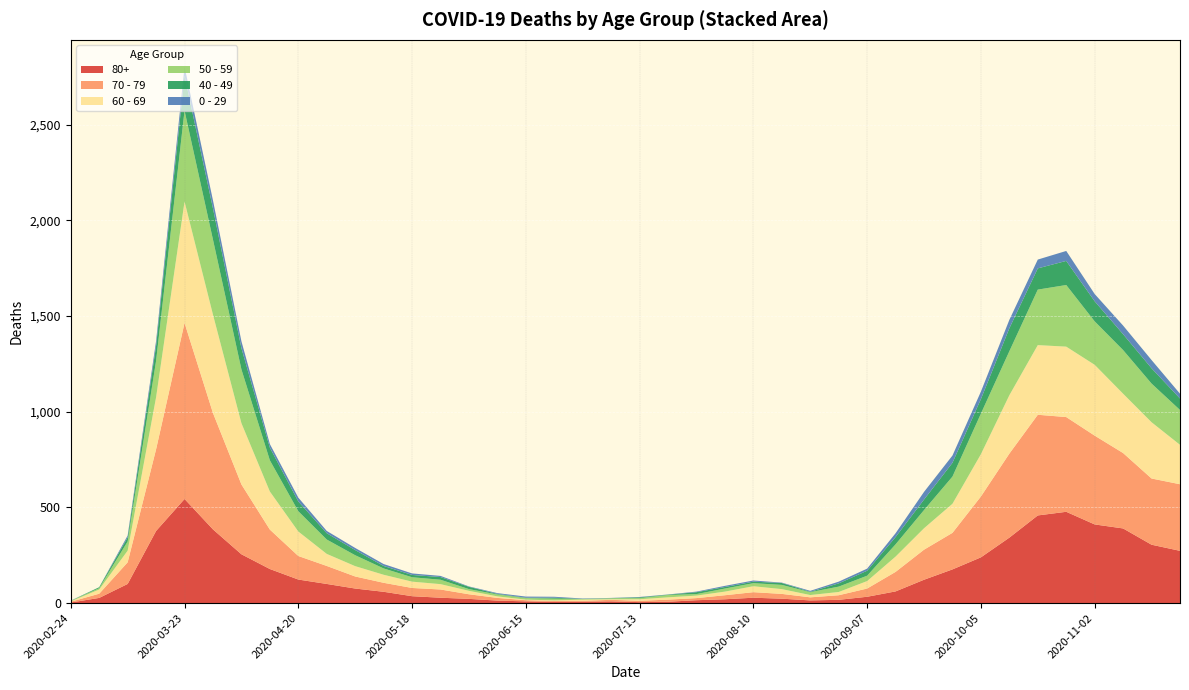

Reading left to right, transcribe all the data shown in this chart.

80+: 2020-02-24=3	2020-03-02=27	2020-03-09=100	2020-03-16=377	2020-03-23=544	2020-03-30=385	2020-04-06=255	2020-04-13=178	2020-04-20=123	2020-04-27=100	2020-05-04=76	2020-05-11=59	2020-05-18=36	2020-05-25=28	2020-06-01=22	2020-06-08=13	2020-06-15=9	2020-06-22=6	2020-06-29=7	2020-07-06=9	2020-07-13=5	2020-07-20=7	2020-07-27=15	2020-08-03=20	2020-08-10=28	2020-08-17=23	2020-08-24=14	2020-08-31=17	2020-09-07=33	2020-09-14=61	2020-09-21=122	2020-09-28=176	2020-10-05=239	2020-10-12=342	2020-10-19=458	2020-10-26=477	2020-11-02=411	2020-11-09=390	2020-11-16=305	2020-11-23=273
70 - 79: 2020-02-24=4	2020-03-02=22	2020-03-09=113	2020-03-16=427	2020-03-23=920	2020-03-30=608	2020-04-06=365	2020-04-13=206	2020-04-20=123	2020-04-27=94	2020-05-04=63	2020-05-11=47	2020-05-18=43	2020-05-25=43	2020-06-01=24	2020-06-08=14	2020-06-15=6	2020-06-22=5	2020-06-29=5	2020-07-06=8	2020-07-13=7	2020-07-20=11	2020-07-27=11	2020-08-03=21	2020-08-10=29	2020-08-17=25	2020-08-24=16	2020-08-31=24	2020-09-07=43	2020-09-14=102	2020-09-21=157	2020-09-28=191	2020-10-05=318	2020-10-12=439	2020-10-19=526	2020-10-26=495	2020-11-02=464	2020-11-09=394	2020-11-16=346	2020-11-23=348
60 - 69: 2020-02-24=2	2020-03-02=22	2020-03-09=61	2020-03-16=272	2020-03-23=634	2020-03-30=514	2020-04-06=320	2020-04-13=199	2020-04-20=128	2020-04-27=63	2020-05-04=54	2020-05-11=42	2020-05-18=33	2020-05-25=28	2020-06-01=18	2020-06-08=8	2020-06-15=3	2020-06-22=3	2020-06-29=6	2020-07-06=3	2020-07-13=8	2020-07-20=12	2020-07-27=13	2020-08-03=19	2020-08-10=31	2020-08-17=25	2020-08-24=12	2020-08-31=17	2020-09-07=39	2020-09-14=80	2020-09-21=112	2020-09-28=152	2020-10-05=221	2020-10-12=305	2020-10-19=364	2020-10-26=368	2020-11-02=370	2020-11-09=310	2020-11-16=294	2020-11-23=206
50 - 59: 2020-02-24=3	2020-03-02=7	2020-03-09=48	2020-03-16=190	2020-03-23=475	2020-03-30=392	2020-04-06=281	2020-04-13=163	2020-04-20=106	2020-04-27=75	2020-05-04=57	2020-05-11=33	2020-05-18=23	2020-05-25=23	2020-06-01=9	2020-06-08=10	2020-06-15=8	2020-06-22=9	2020-06-29=3	2020-07-06=5	2020-07-13=6	2020-07-20=12	2020-07-27=8	2020-08-03=16	2020-08-10=16	2020-08-17=22	2020-08-24=15	2020-08-31=28	2020-09-07=28	2020-09-14=64	2020-09-21=95	2020-09-28=142	2020-10-05=212	2020-10-12=230	2020-10-19=290	2020-10-26=322	2020-11-02=227	2020-11-09=228	2020-11-16=202	2020-11-23=182
40 - 49: 2020-02-24=0	2020-03-02=5	2020-03-09=21	2020-03-16=79	2020-03-23=183	2020-03-30=163	2020-04-06=111	2020-04-13=66	2020-04-20=51	2020-04-27=33	2020-05-04=27	2020-05-11=13	2020-05-18=12	2020-05-25=14	2020-06-01=12	2020-06-08=3	2020-06-15=2	2020-06-22=5	2020-06-29=1	2020-07-06=1	2020-07-13=4	2020-07-20=2	2020-07-27=10	2020-08-03=8	2020-08-10=8	2020-08-17=10	2020-08-24=2	2020-08-31=17	2020-09-07=26	2020-09-14=38	2020-09-21=55	2020-09-28=72	2020-10-05=76	2020-10-12=120	2020-10-19=111	2020-10-26=126	2020-11-02=105	2020-11-09=83	2020-11-16=80	2020-11-23=60
0 - 29: 2020-02-24=1	2020-03-02=0	2020-03-09=10	2020-03-16=25	2020-03-23=47	2020-03-30=42	2020-04-06=36	2020-04-13=19	2020-04-20=20	2020-04-27=12	2020-05-04=11	2020-05-11=10	2020-05-18=8	2020-05-25=6	2020-06-01=2	2020-06-08=4	2020-06-15=6	2020-06-22=5	2020-06-29=2	2020-07-06=1	2020-07-13=2	2020-07-20=1	2020-07-27=3	2020-08-03=6	2020-08-10=6	2020-08-17=2	2020-08-24=5	2020-08-31=9	2020-09-07=11	2020-09-14=20	2020-09-21=40	2020-09-28=38	2020-10-05=39	2020-10-12=44	2020-10-19=46	2020-10-26=52	2020-11-02=38	2020-11-09=45	2020-11-16=43	2020-11-23=25